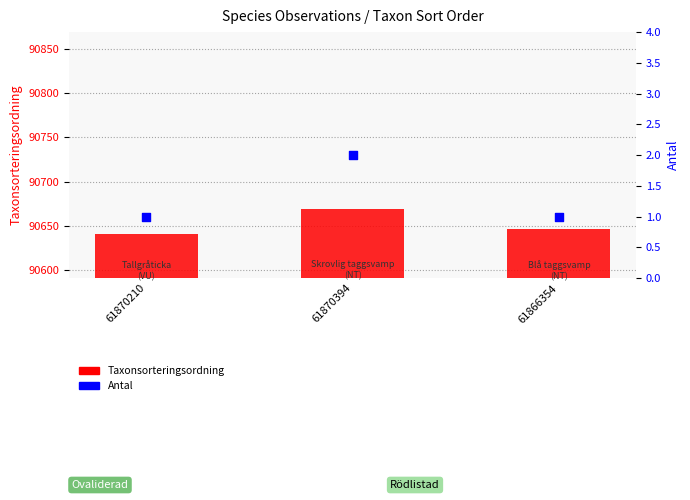

Is the value of Antal at 61870210 greater than the value of Taxonsorteringsordning at 61866354?

No